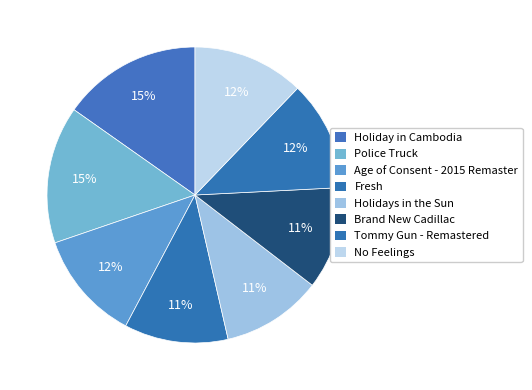

How many segments does this pie chart have?

8